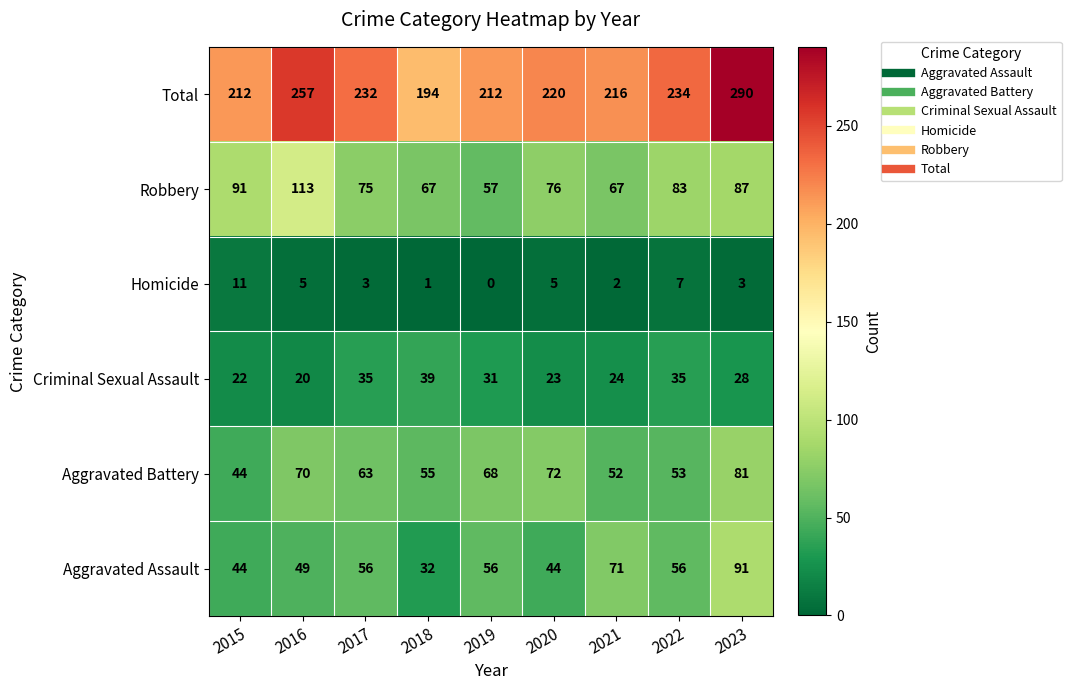

The value of Aggravated Battery at 2023 is 32. True or false?

False